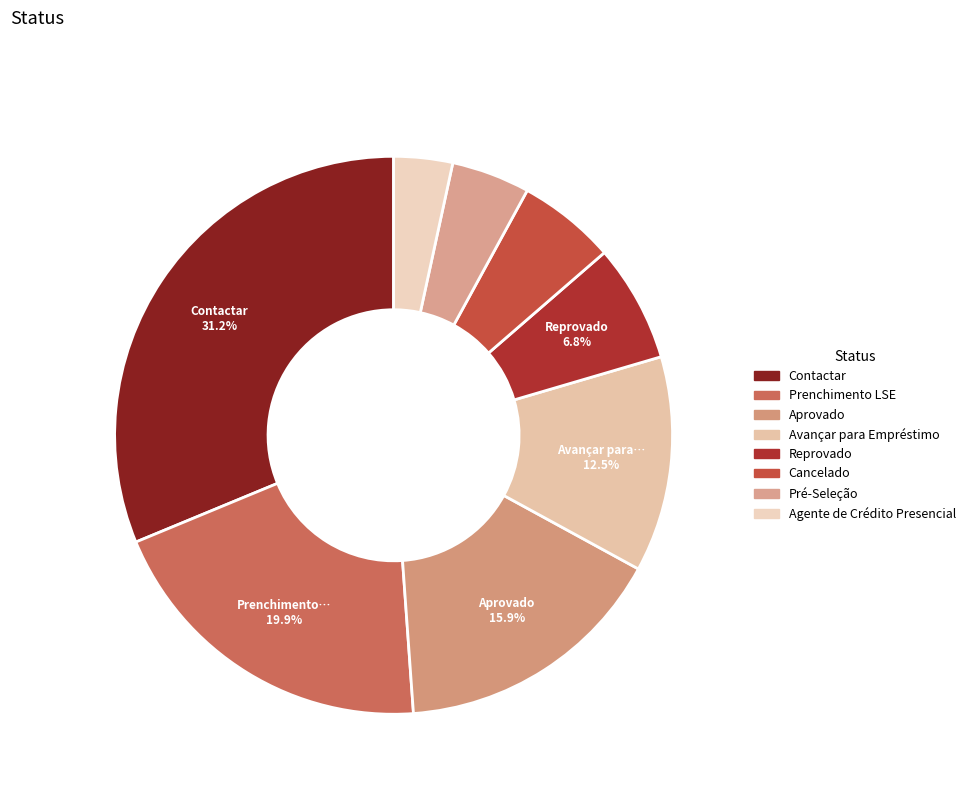

Combined, what portion of the pie is Aprovado and Avançar para Empréstimo?

28.4%